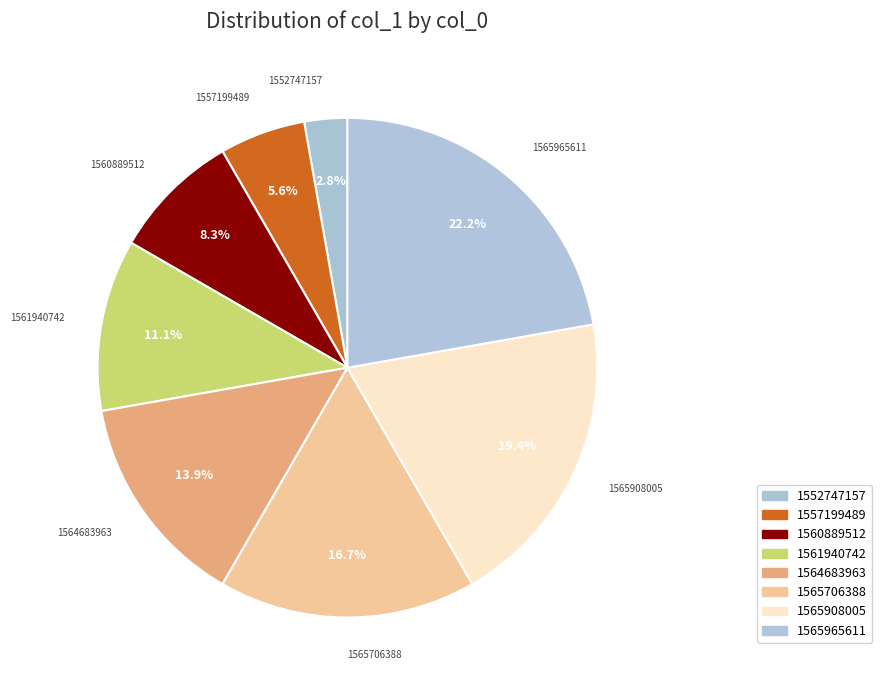

The 1557199489 slice represents 9% of the pie. True or false?

False